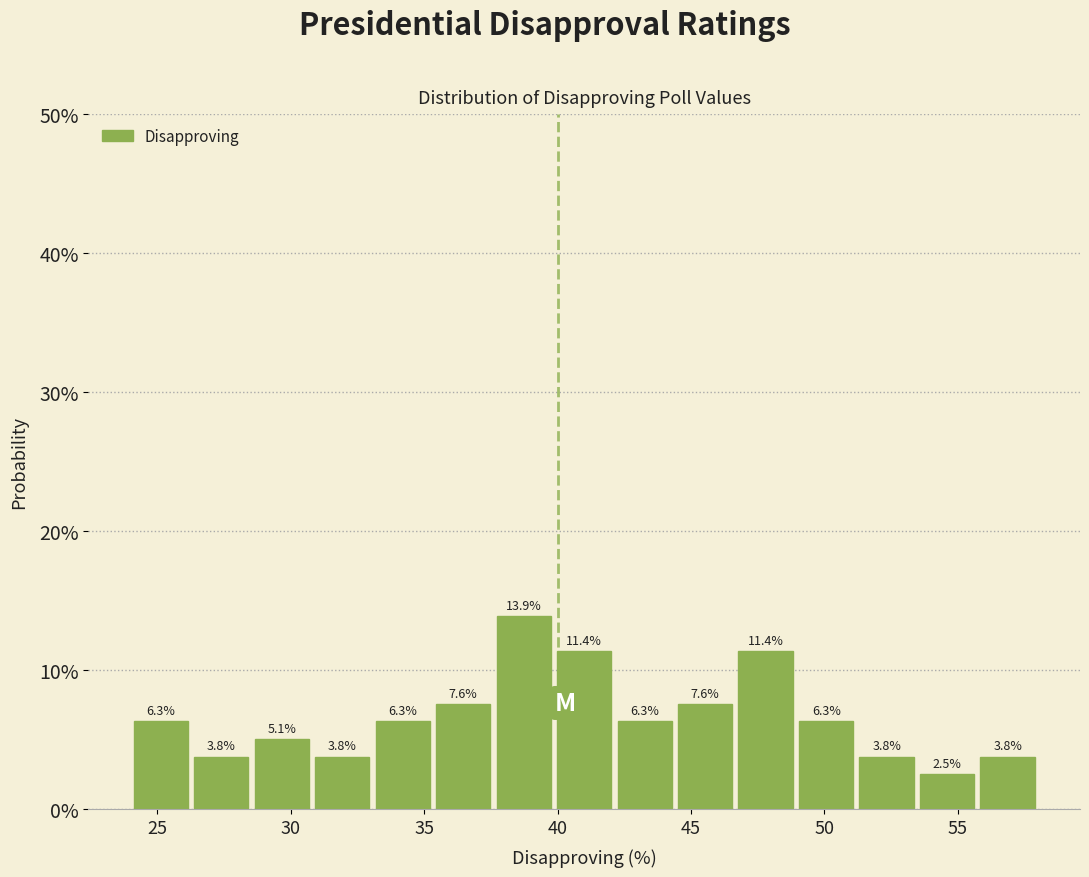

Over which range of the x-axis is the bar tallest?

37.5 to 40.0